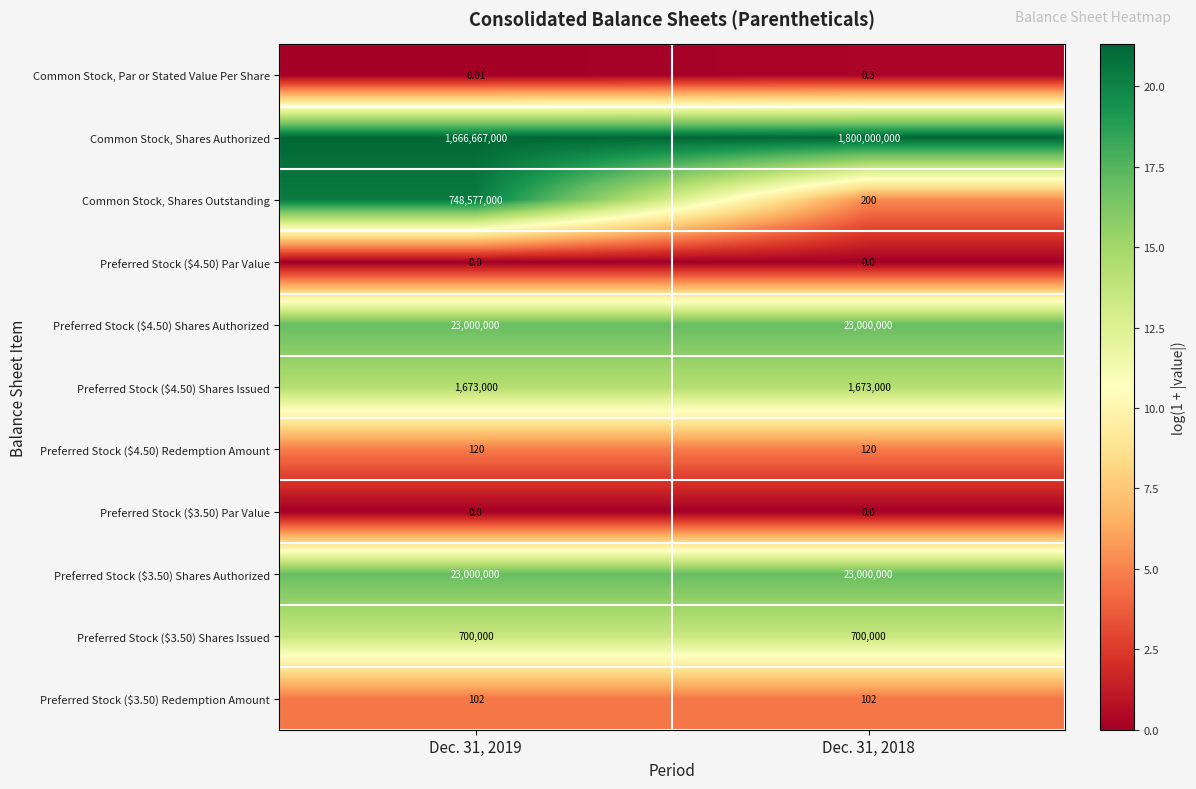

Which series has the largest range (max minus min)?

Common Stock, Shares Outstanding